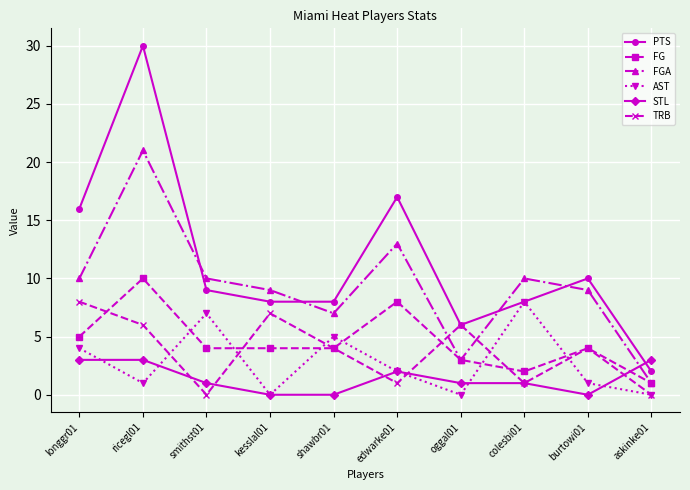

Which series ends up on top after the final intersection of STL and FG?

STL